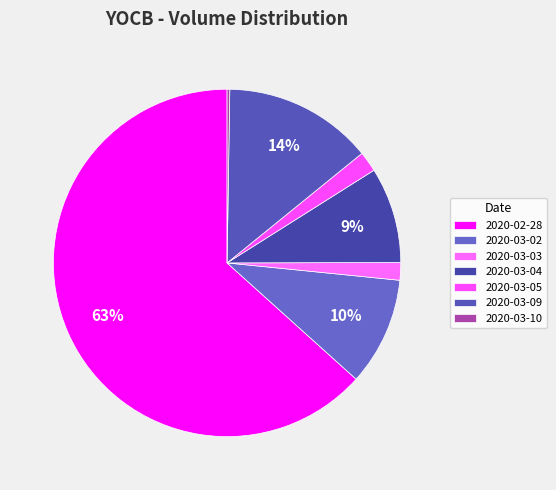

To the nearest percent, what percentage of the pie is 2020-03-05?

2%